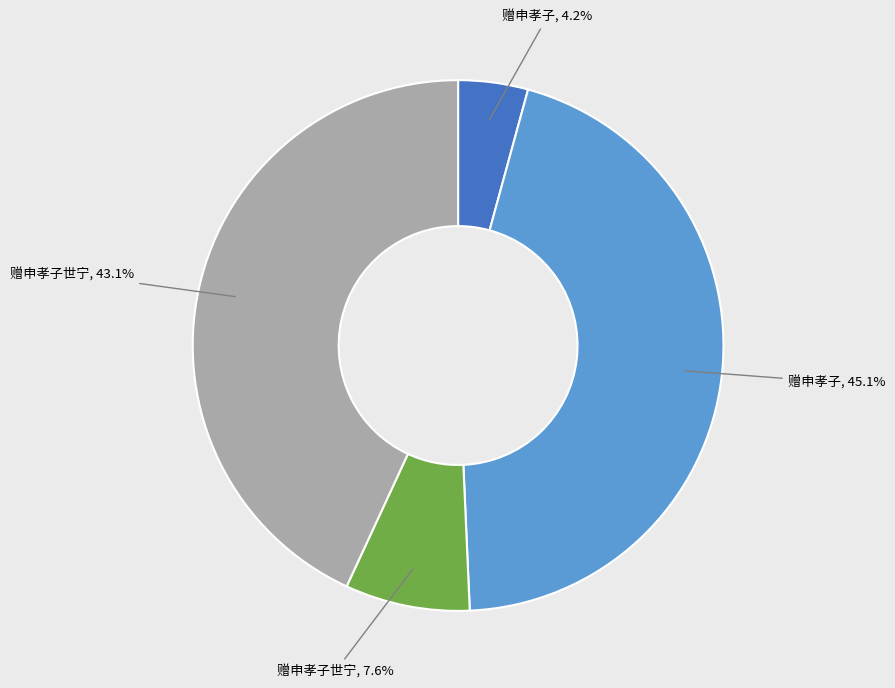

Approximately how many times larger is the value at 赠申孝子世宁, 43.1% compared to 赠申孝子世宁, 7.6%?

5.7